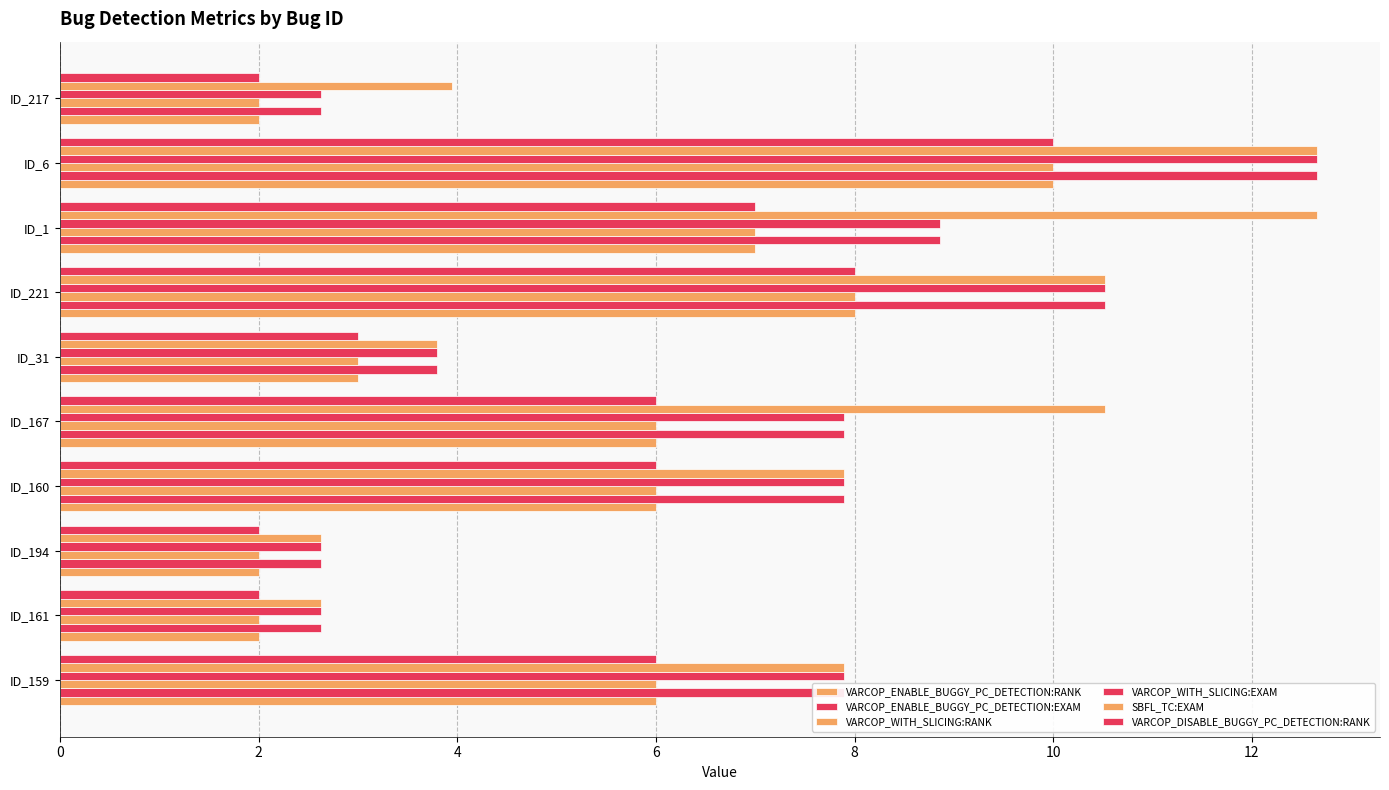

How many data points in VARCOP_WITH_SLICING:EXAM are above 7?

6